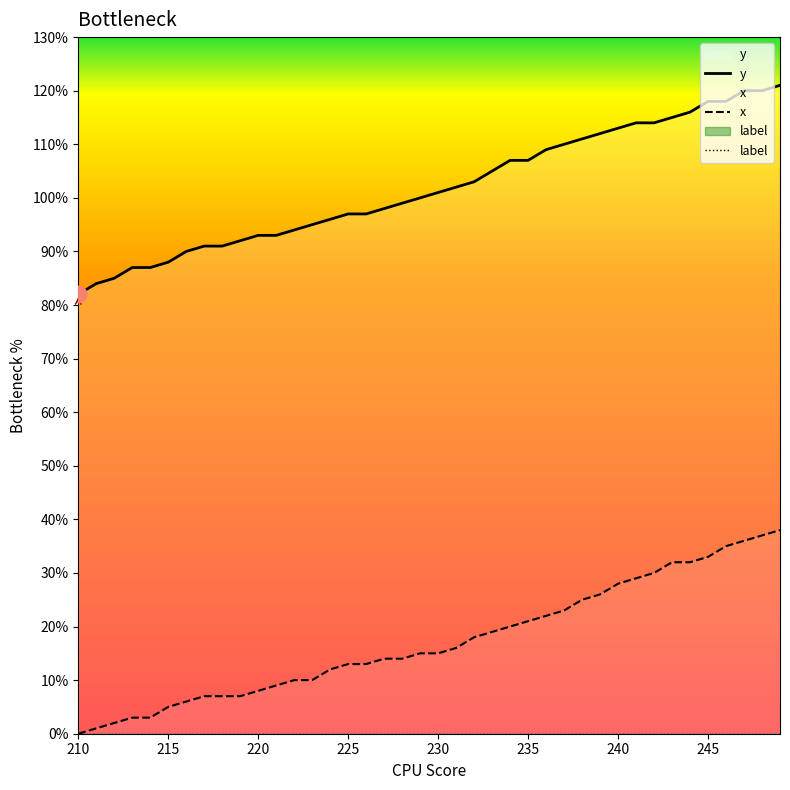

True or false: label and y intersect in this chart.

False